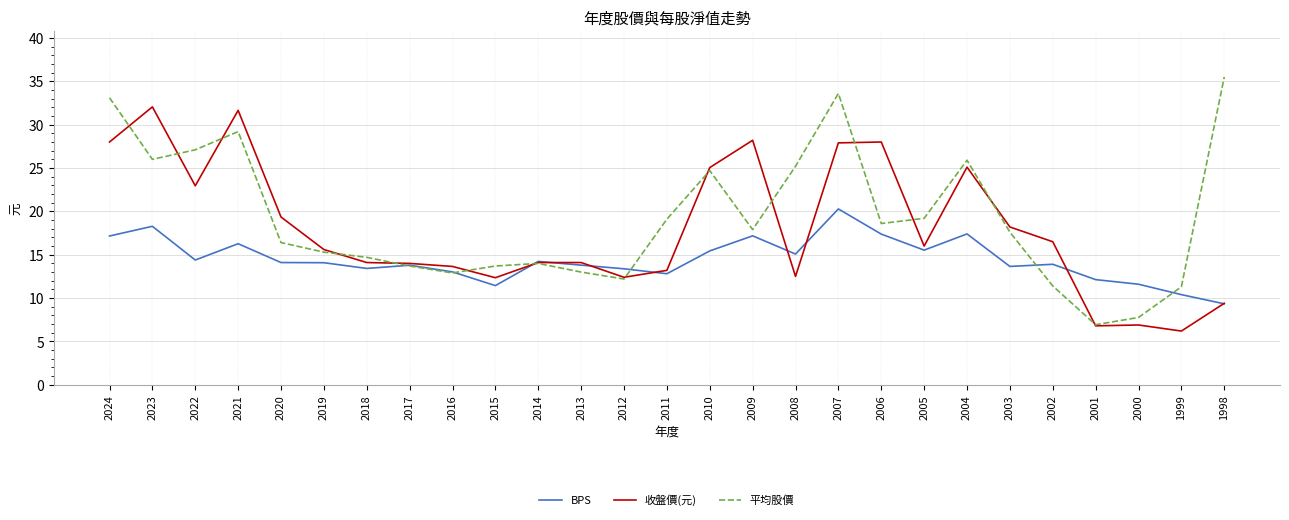

Is the value of 平均股價 at 2017 greater than the value of 收盤價(元) at 2019?

No